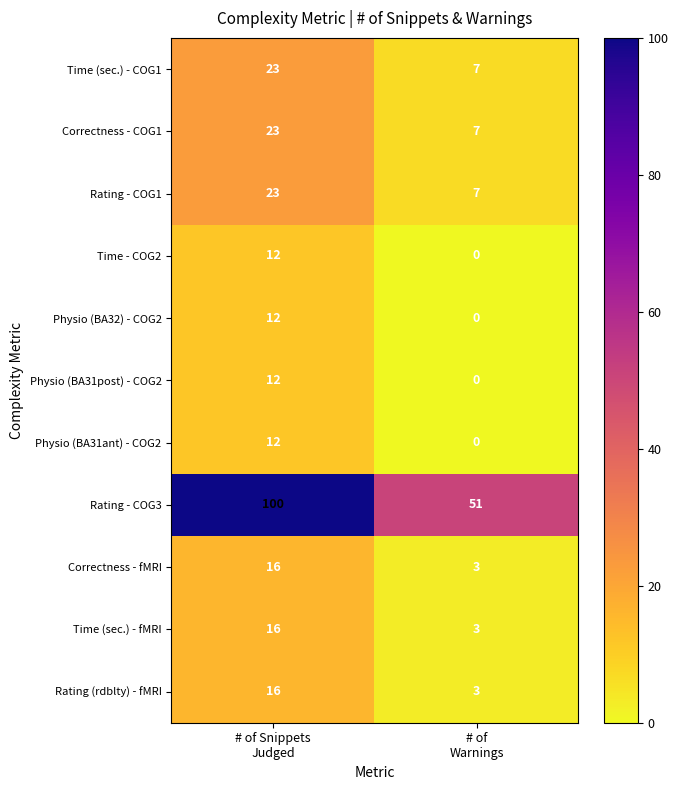

Which series has the largest range (max minus min)?

Rating - COG3